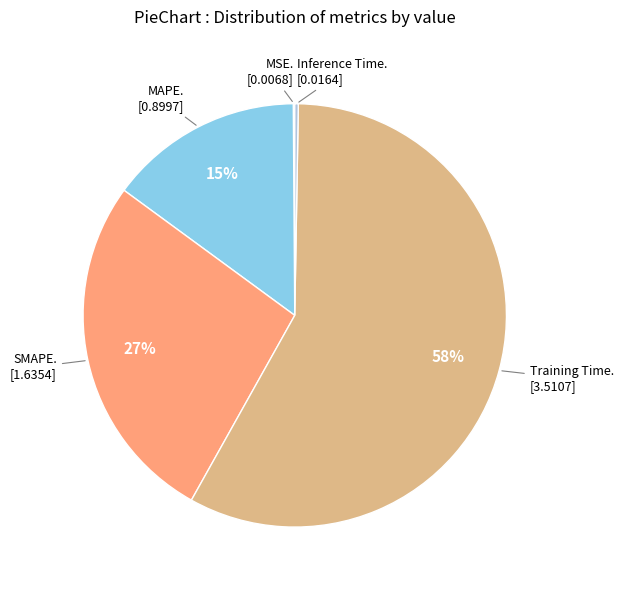

What is the majority slice?

Training Time